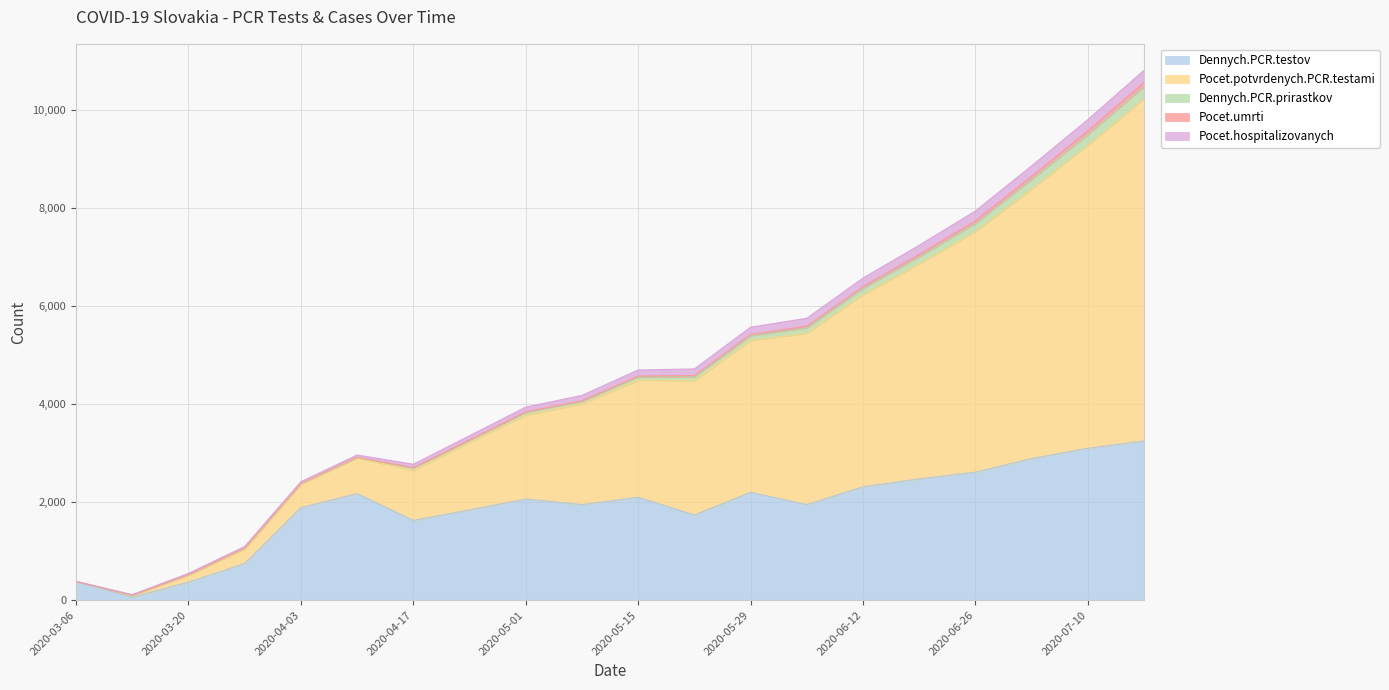

Read the Dennych.PCR.testov value at 2020-05-22, to the nearest 10.

1740